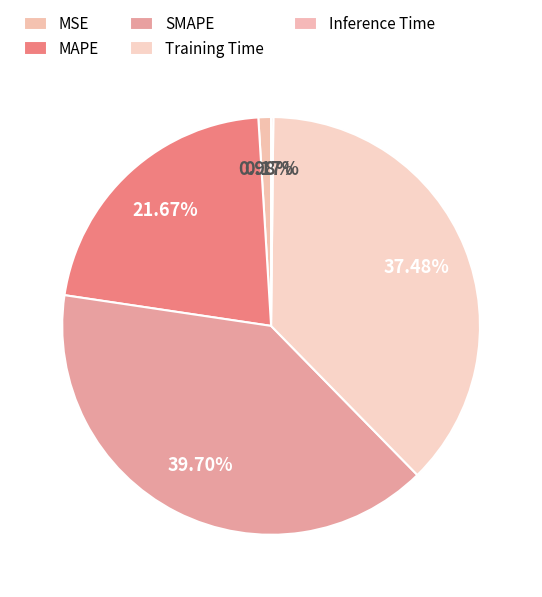

How much of the chart is everything except Inference Time?

99.8%